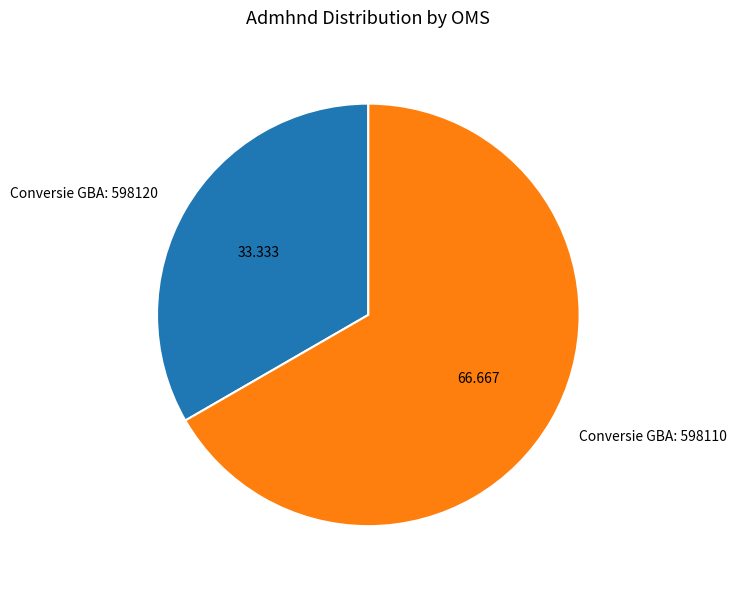

Rank the categories by value from highest to lowest.

Conversie GBA: 598110, Conversie GBA: 598120